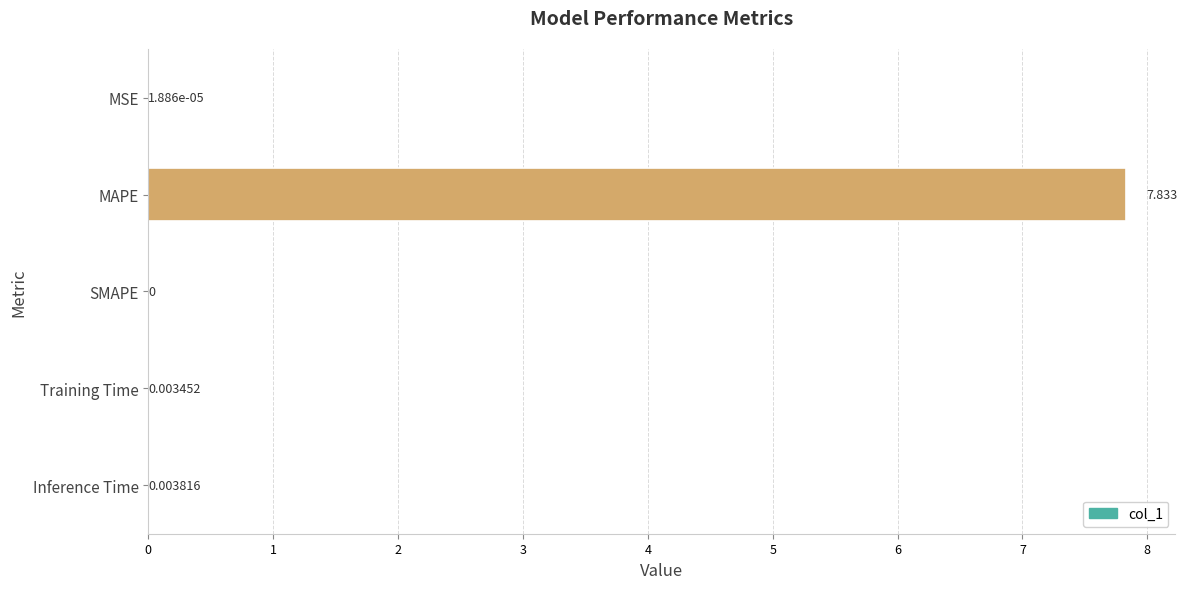

Count the number of data series in this chart.

1